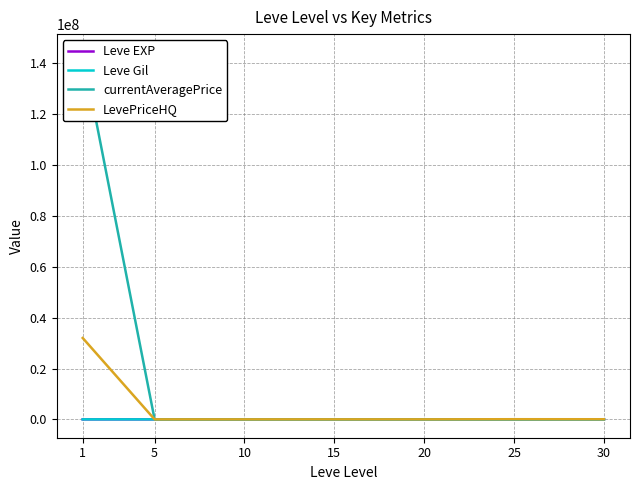

Where is the first local maximum for currentAveragePrice?

20